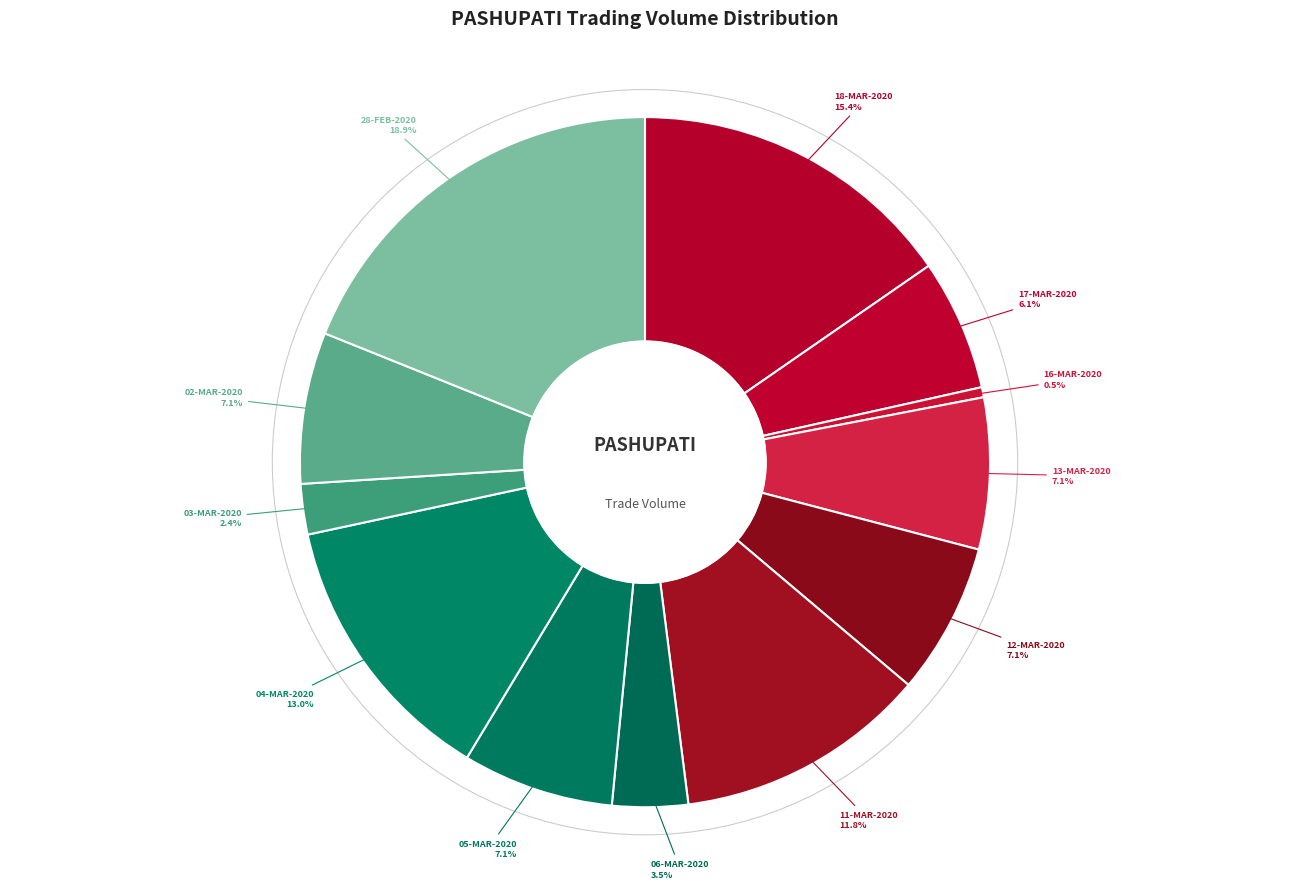

Between 11-MAR-2020 and 12-MAR-2020, which is larger?

11-MAR-2020